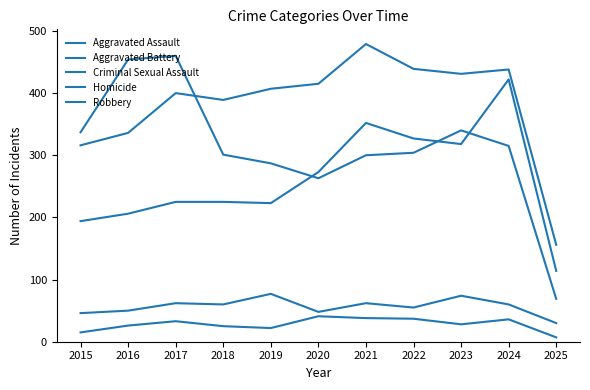

At which label is Robbery closest to 264?

2020